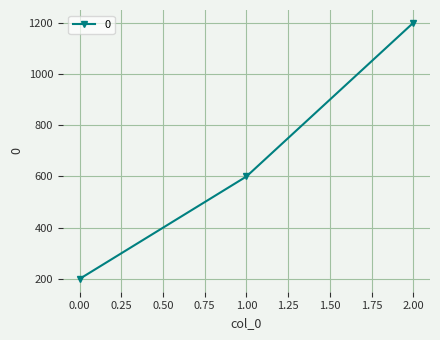

What is the approximate value at 2.00?

1200